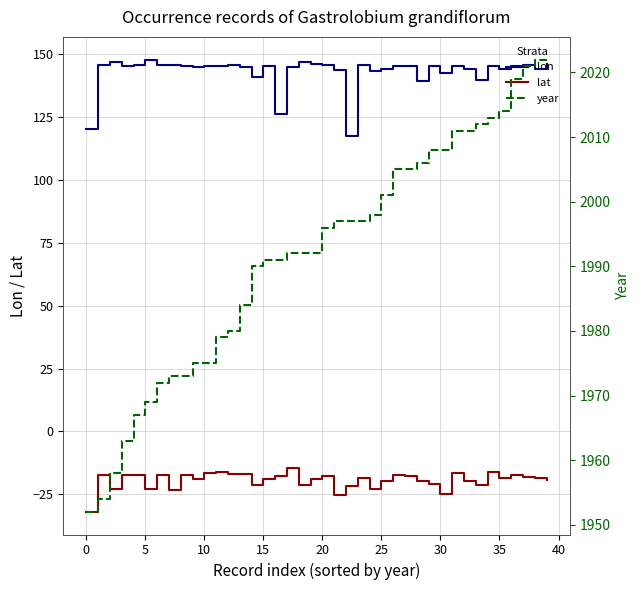

In lat, how many points are higher than both neighbors (excluding endpoints)?

13